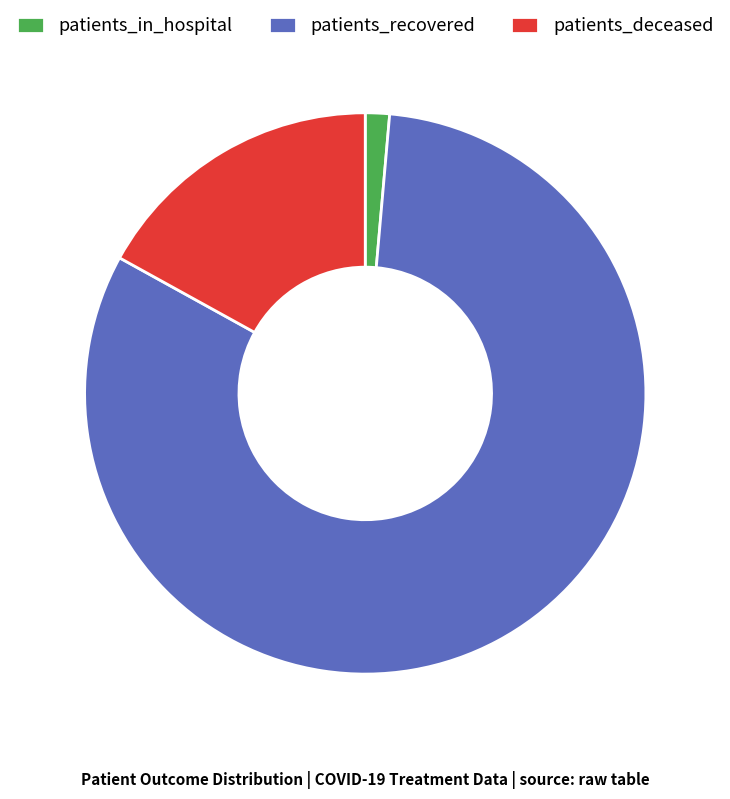

What is the smallest slice in the pie chart?

patients_in_hospital